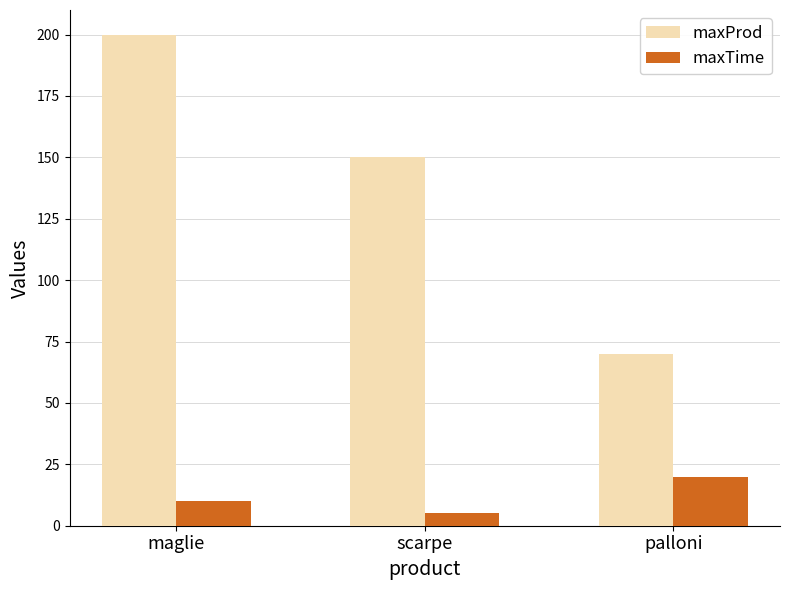

What is the sum of the maxTime values at scarpe and palloni?

25